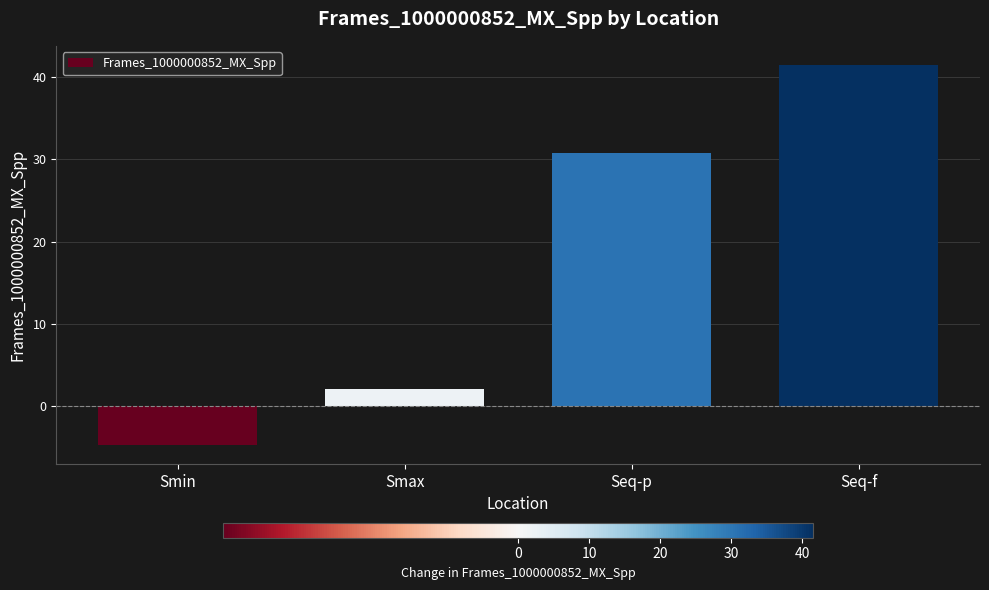

What is the approximate value at Smax?

2.0